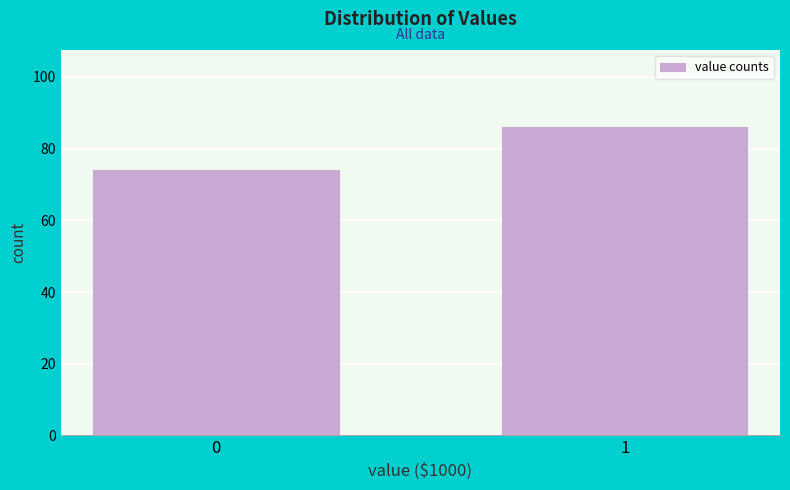

Reading left to right, extract all data points from this chart.

0=74	1=86